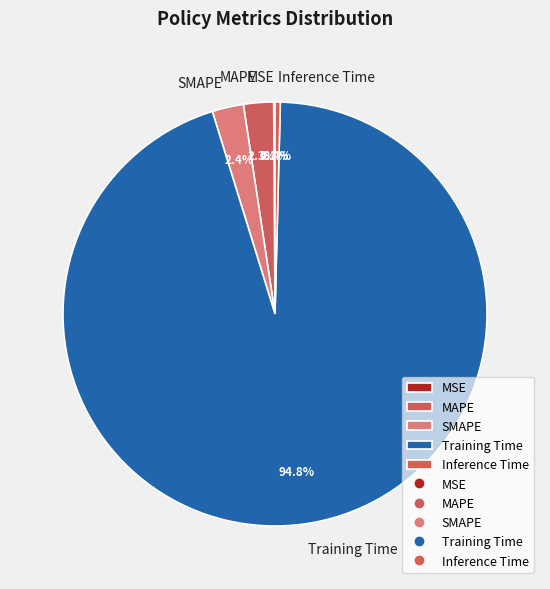

Combined, what portion of the pie is MAPE and SMAPE?

4.7%